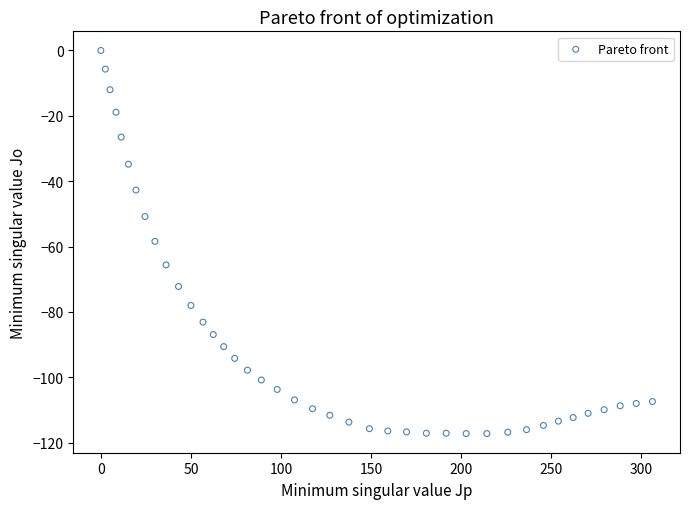

What is the range of X values (max minus min)?

306.2